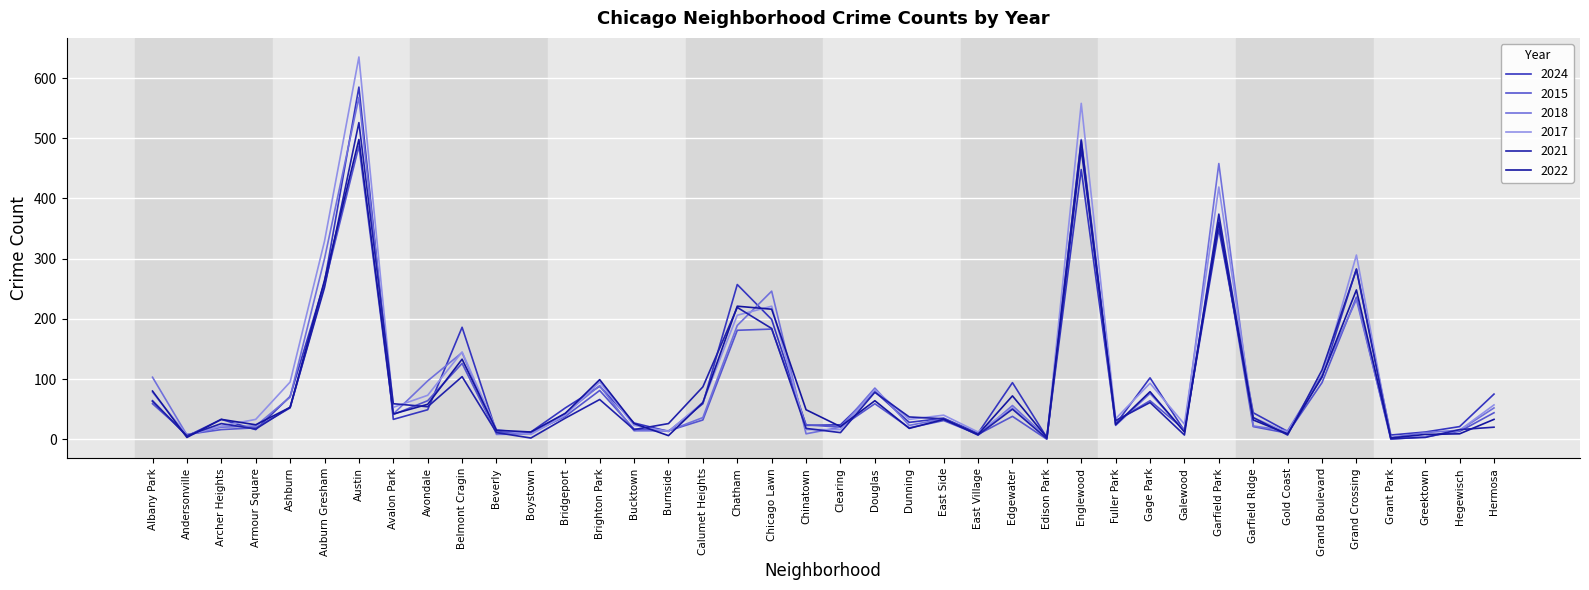

At how many categories does at least one series exceed 613?

1